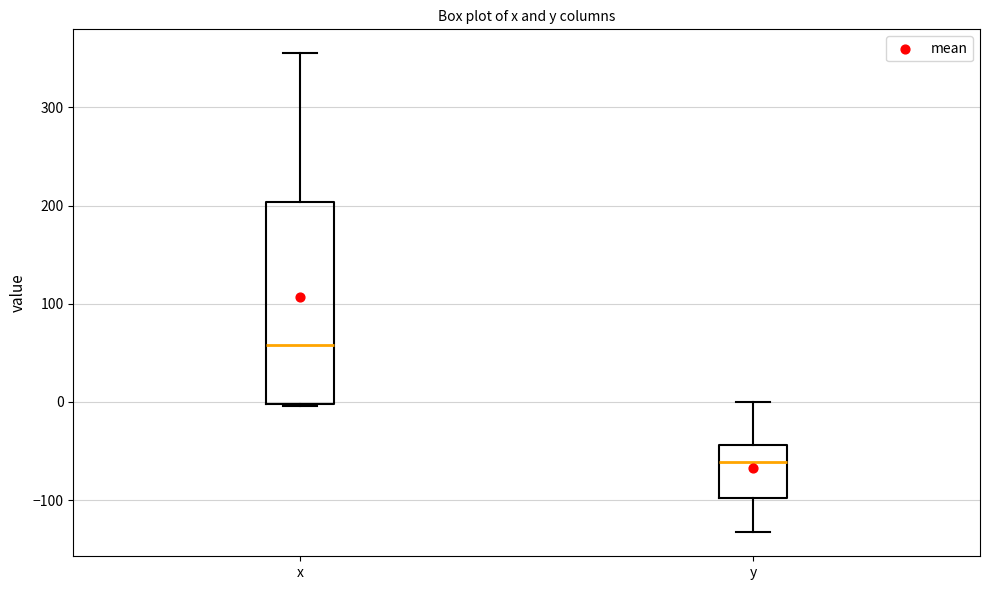

Which box's median line is the highest?

x